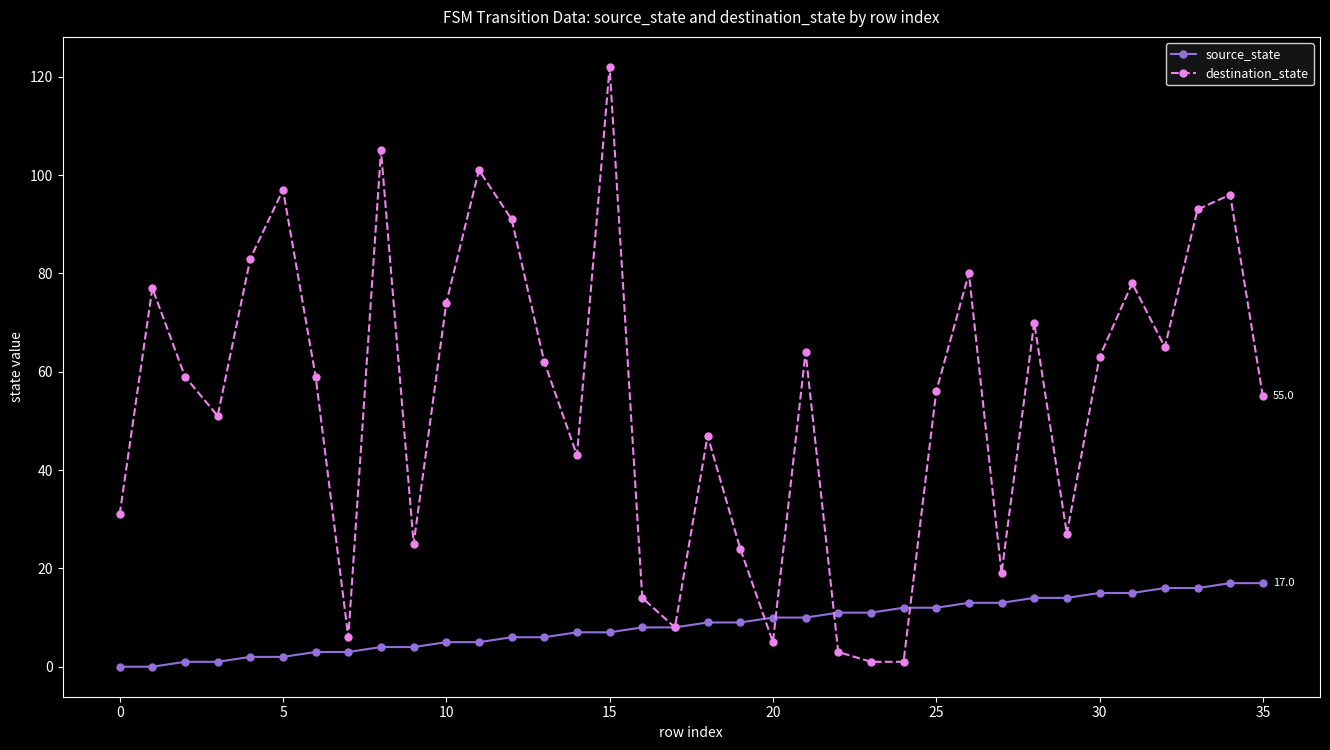

Rank the series by their average value, from highest to lowest.

destination_state, source_state